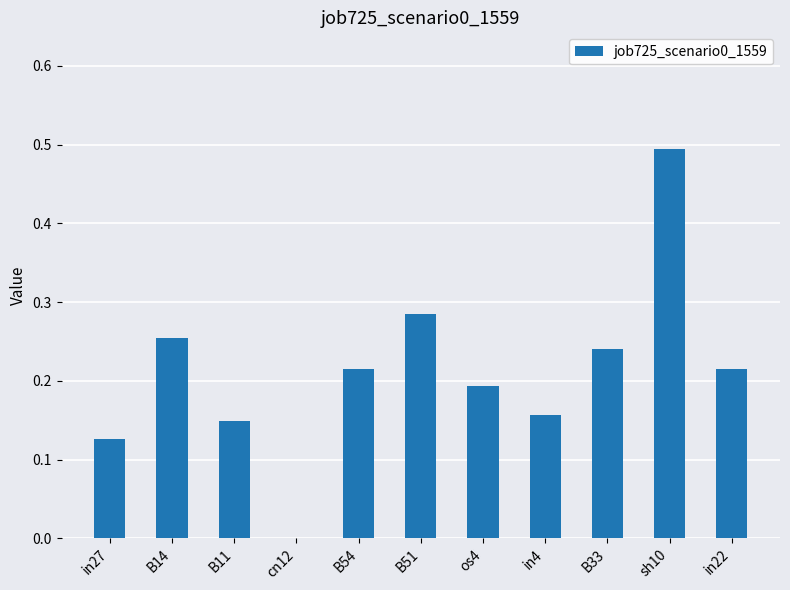

True or false: the data shows 0.4 at B54.

False